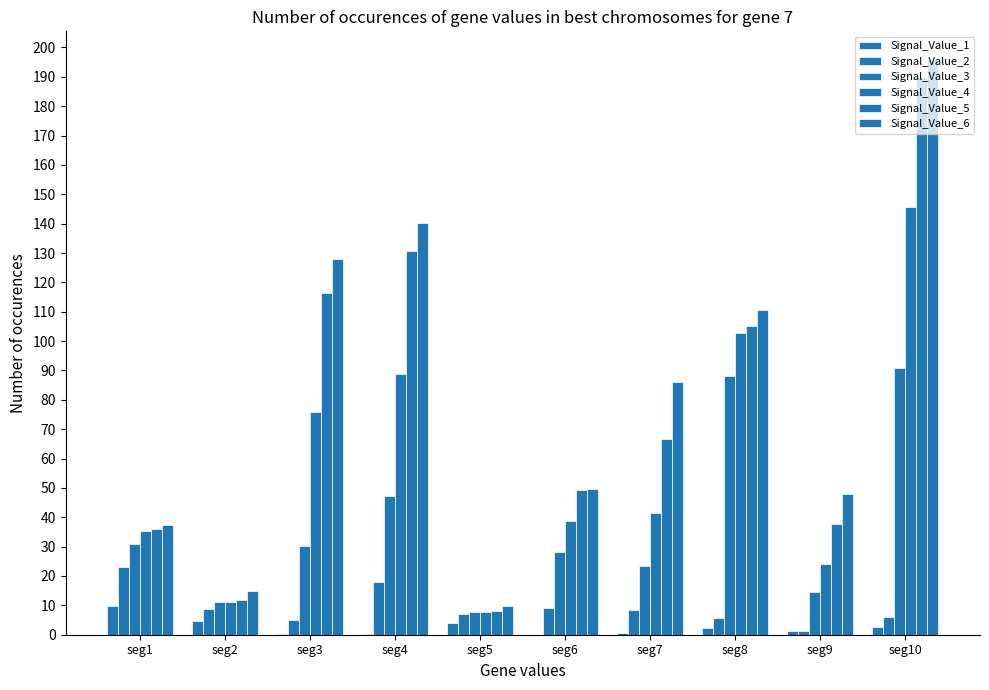

What is the average value of the Signal_Value_5 series?

75.2